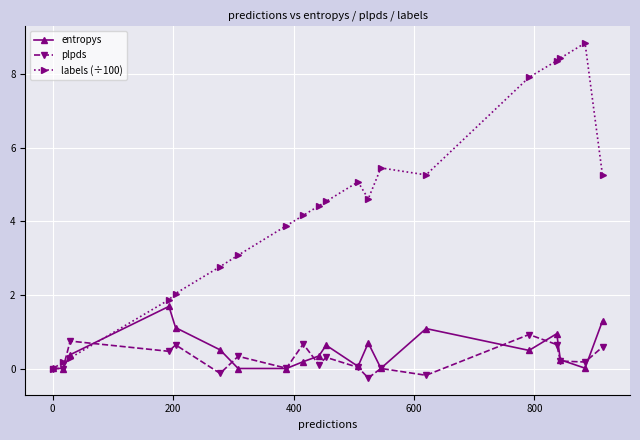

What is the highest value of the entropys series?

1.7